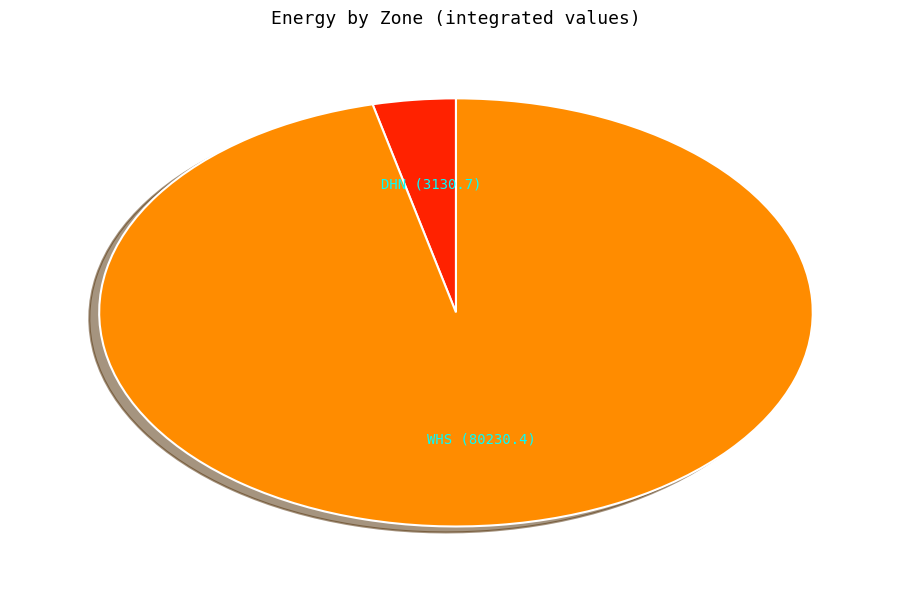

Rank the categories by value from lowest to highest.

DHN, WHS